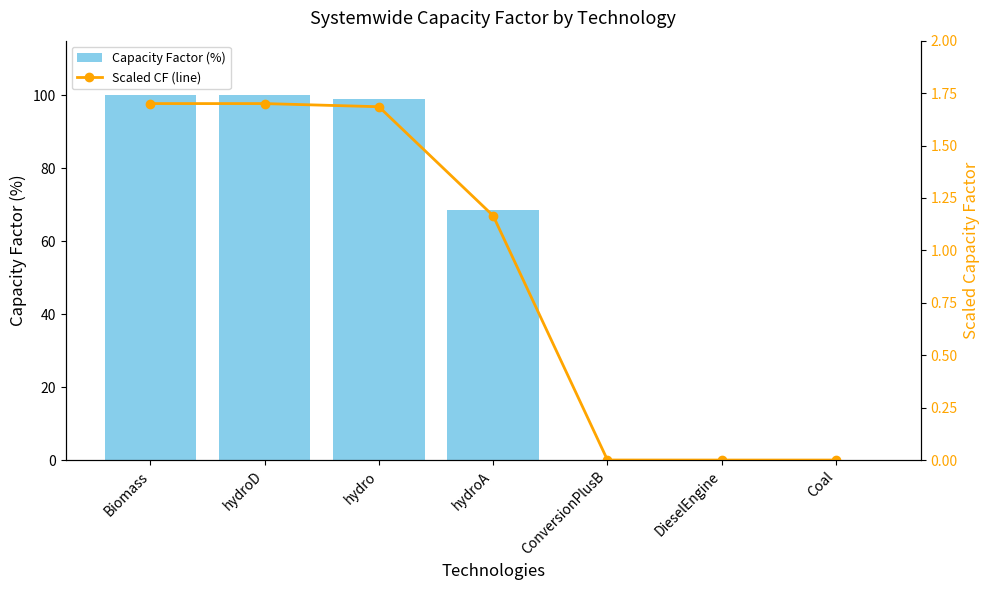

Count the number of categories in the chart.

7